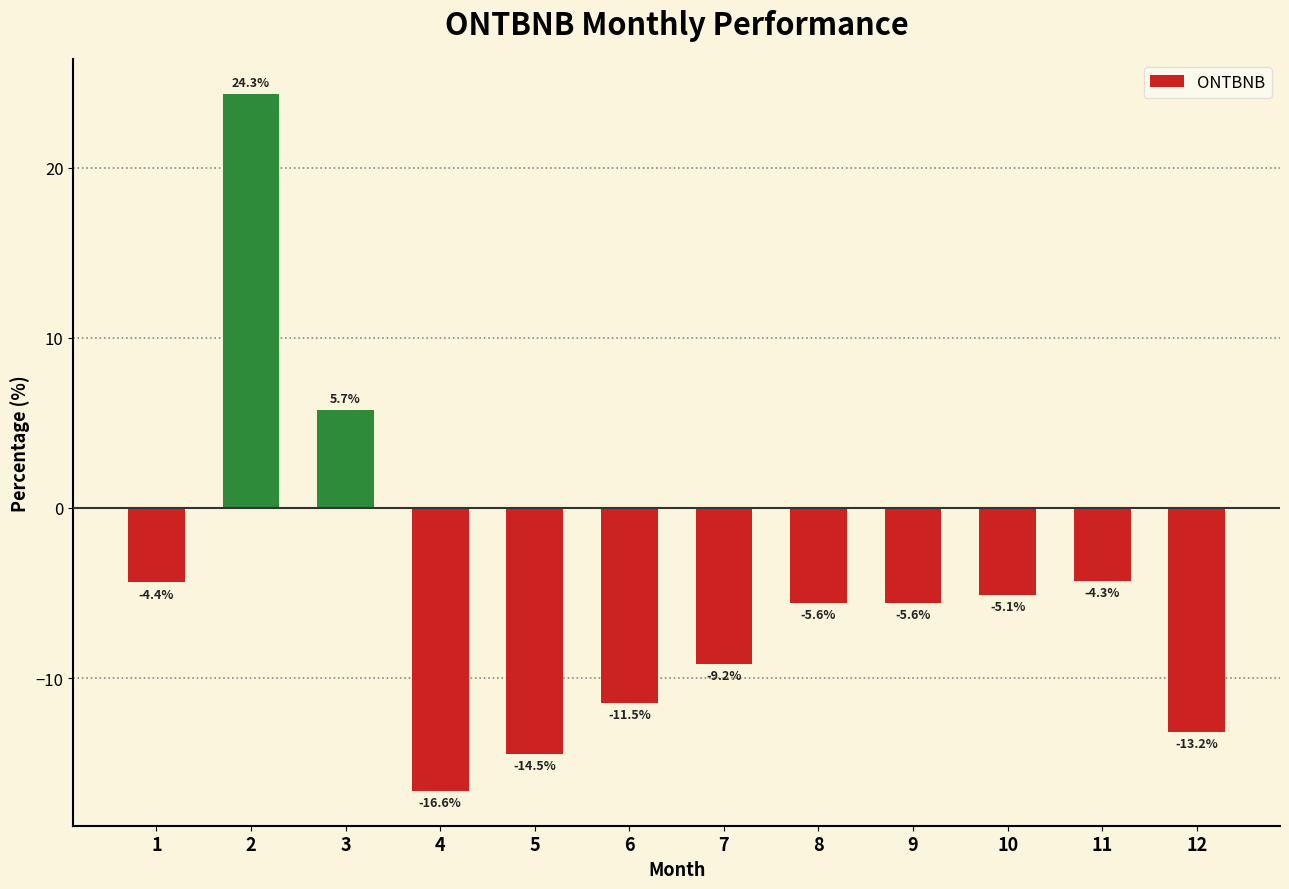

Does the chart contain any negative values?

Yes